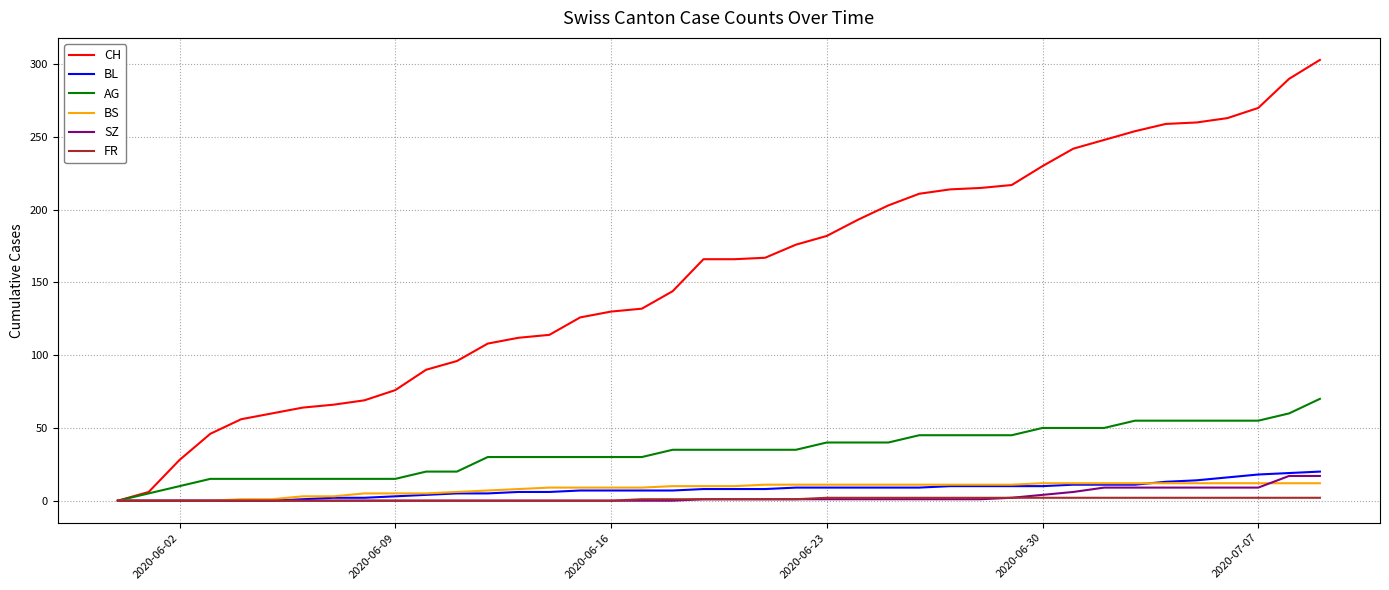

What is the maximum value shown in the chart?

303